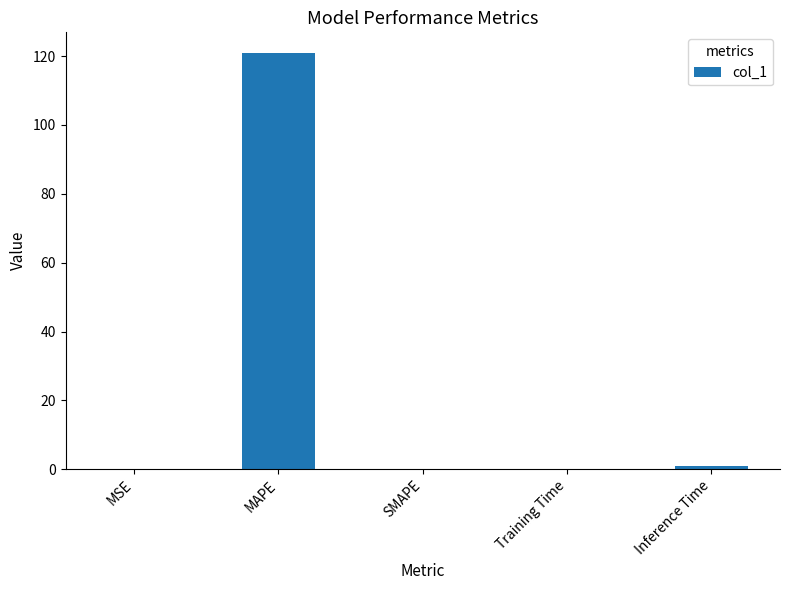

What is the sum of the values at SMAPE and MAPE?

120.9